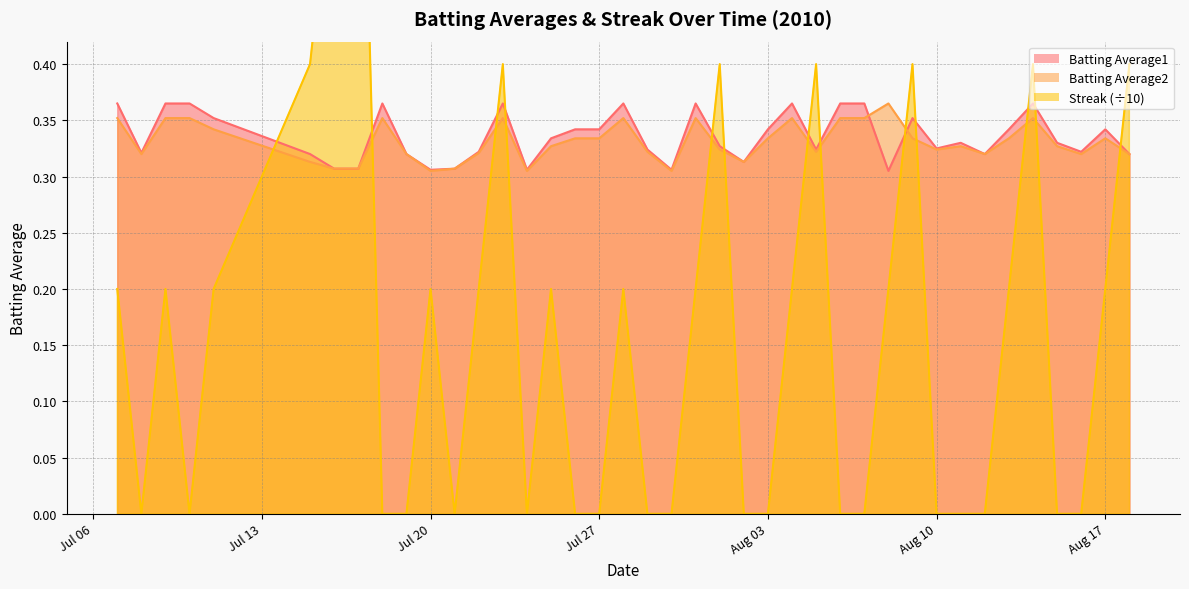

Is it true that Batting Average2 equals 0.4 at 14?

False